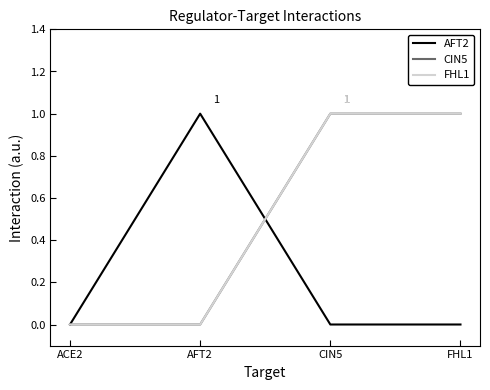

Reading left to right, what are all the values shown in this chart?

AFT2: 0	1	0	0
CIN5: 0	0	1	1
FHL1: 0	0	1	1